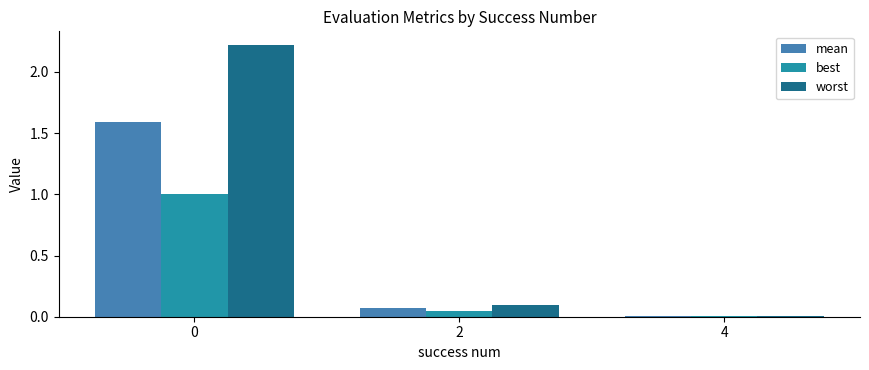

What is the difference between the maximum and second lowest values in the mean series?

1.5